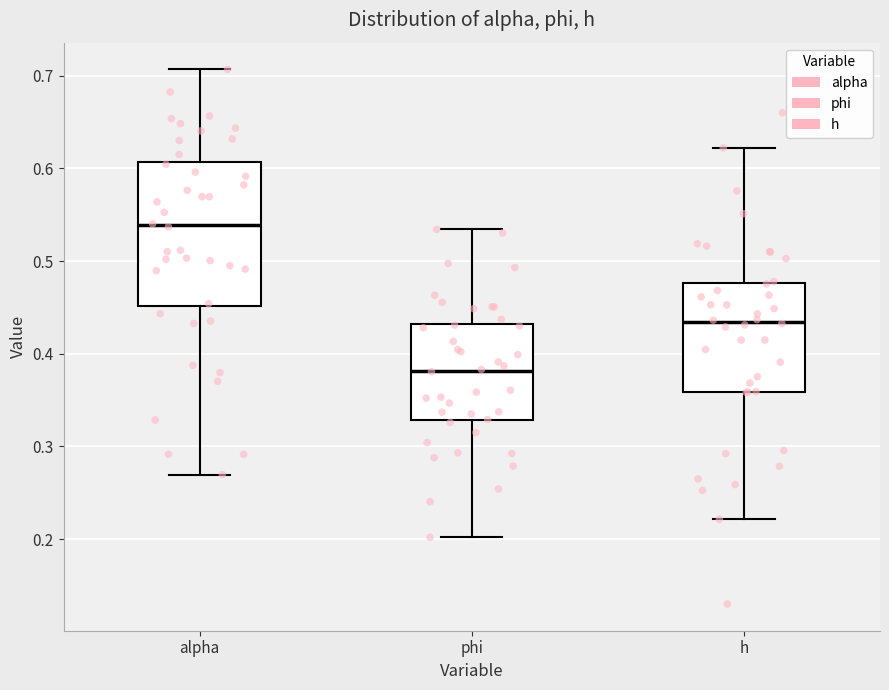

Which box is the tallest, from its lower edge to its upper edge?

alpha